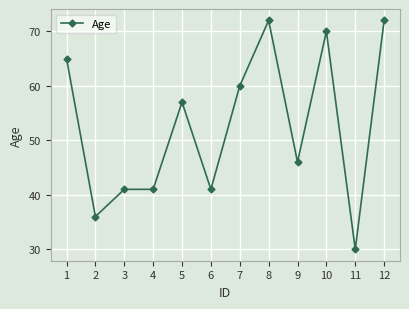

True or false: the data shows 71 at 3.

False